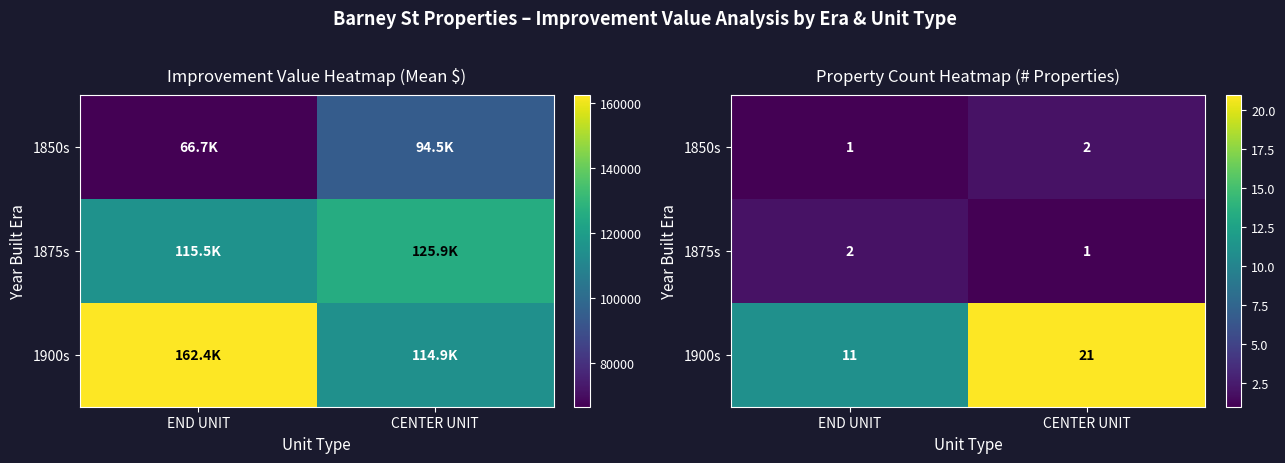

What is the spread (max minus min) of values at END UNIT?

10